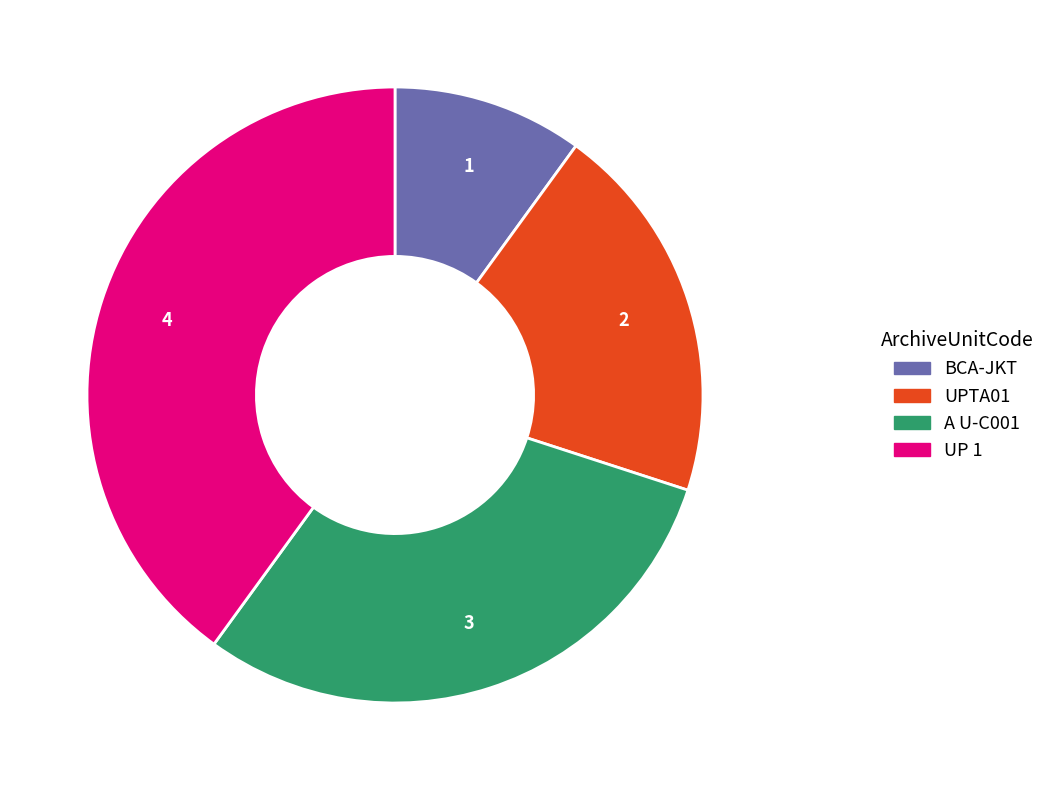

Which slice is the largest?

UP 1